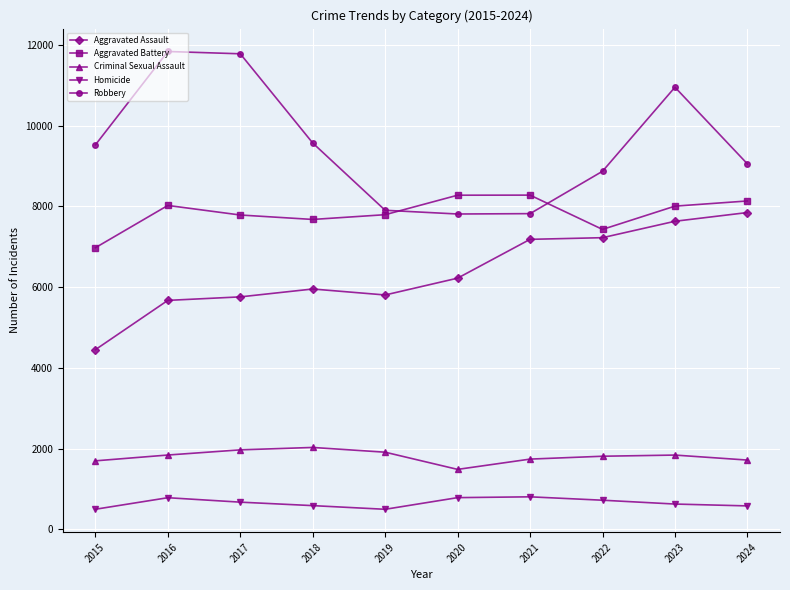

True or false: Robbery has a value of 10955 at 2023.

True